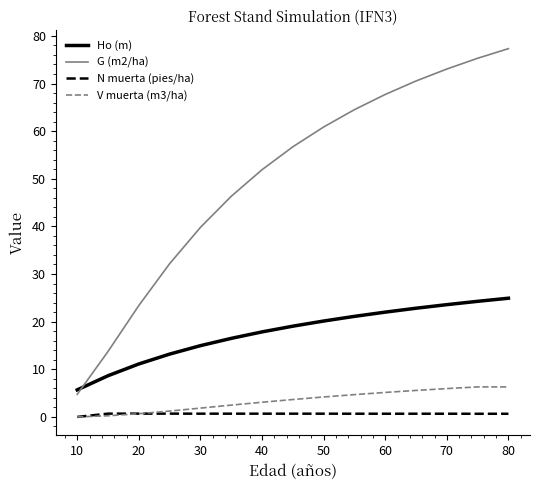

Which series has the largest total across all categories?

G (m2/ha)